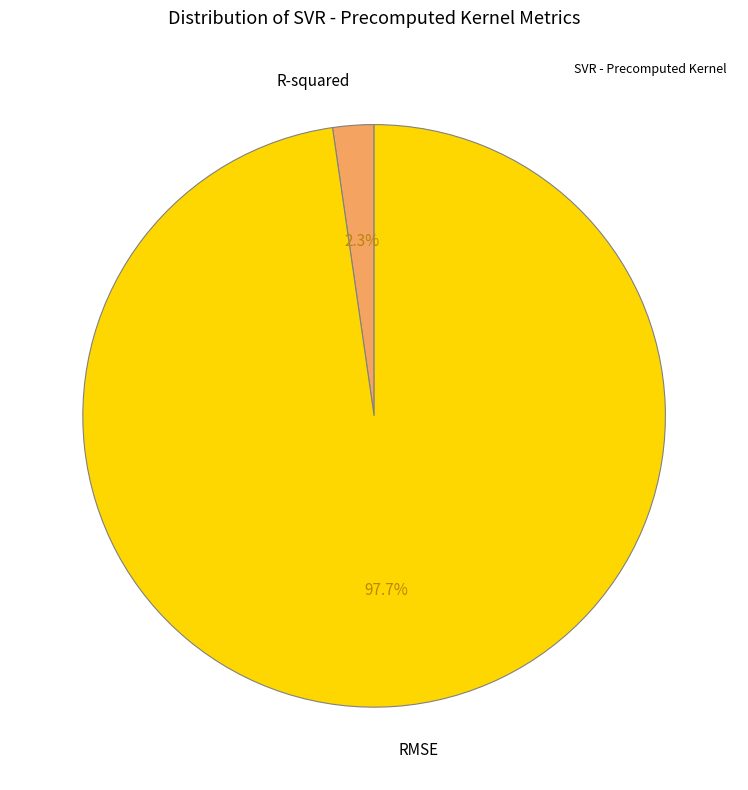

Does any single category account for the majority?

Yes